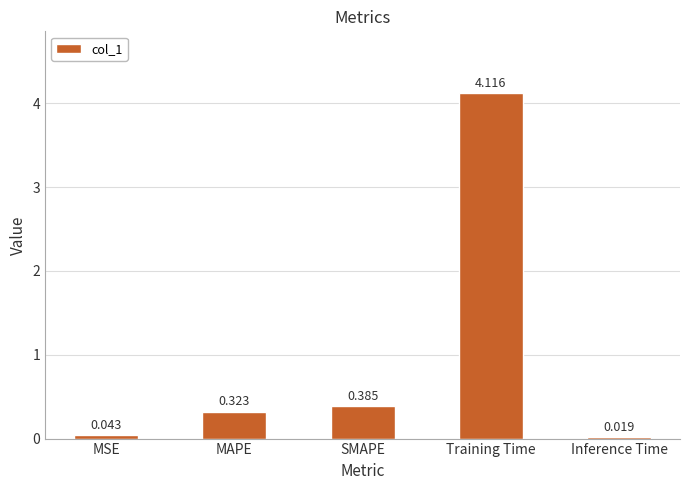

Is it true that the value at MAPE is 0.1?

False